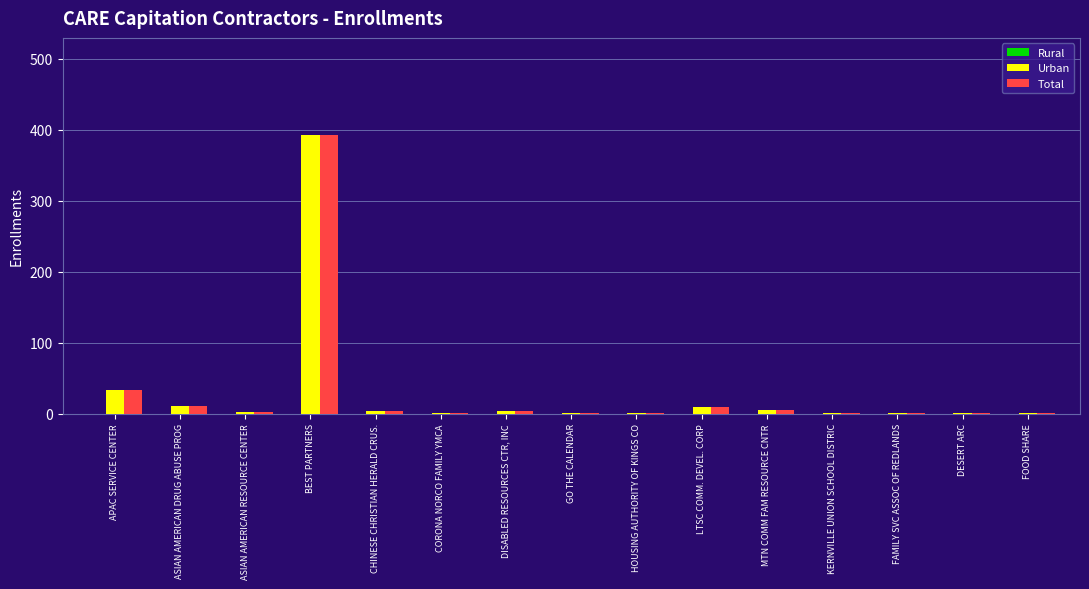

At which label does Total reach its peak?

BEST PARTNERS